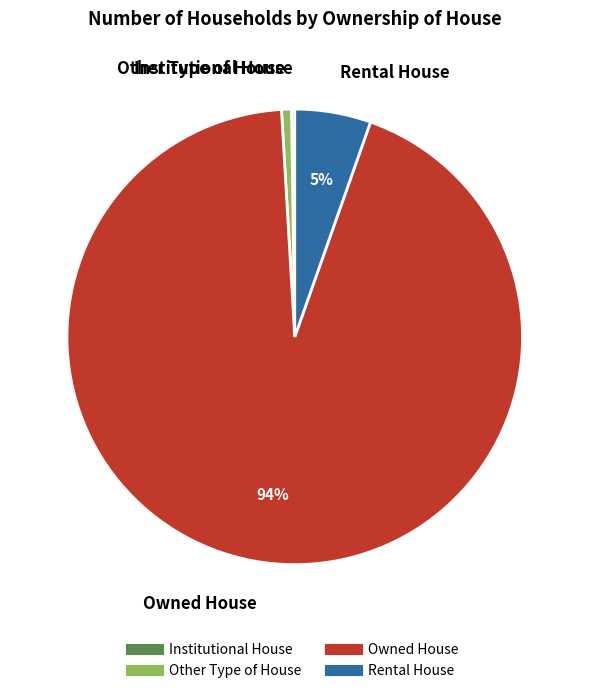

To the nearest percent, what portion does Owned House represent?

94%